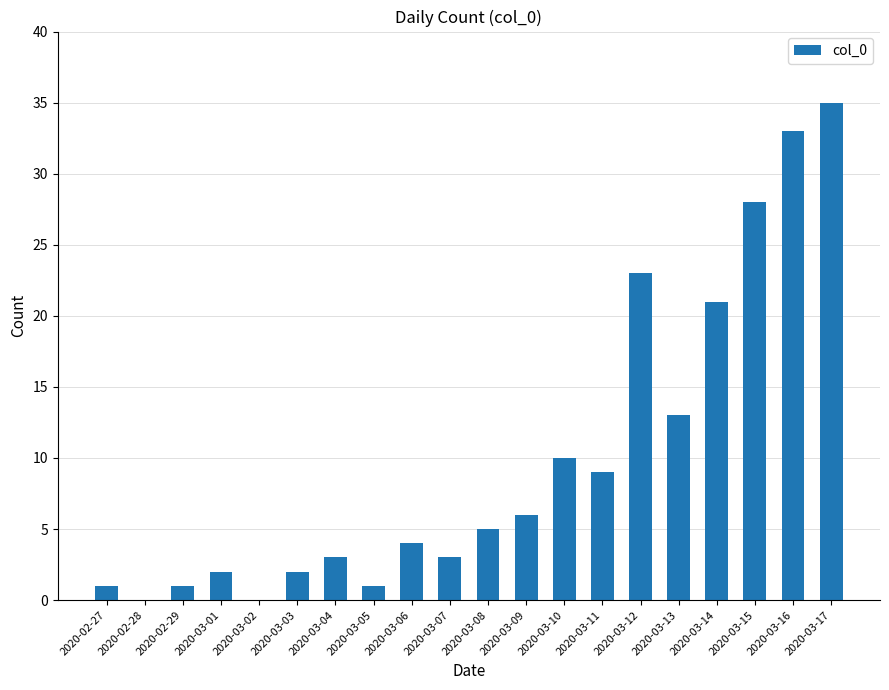

How many data points does each series have?

20